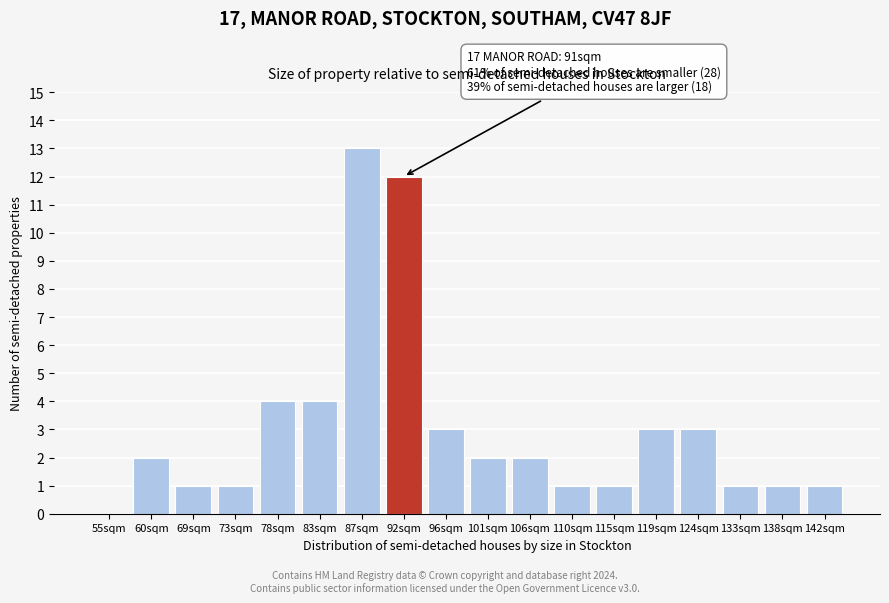

Reading right to left, transcribe all the data shown in this chart.

142sqm=1	138sqm=1	133sqm=1	124sqm=3	119sqm=3	115sqm=1	110sqm=1	106sqm=2	101sqm=2	96sqm=3	92sqm=12	87sqm=13	83sqm=4	78sqm=4	73sqm=1	69sqm=1	60sqm=2	55sqm=0